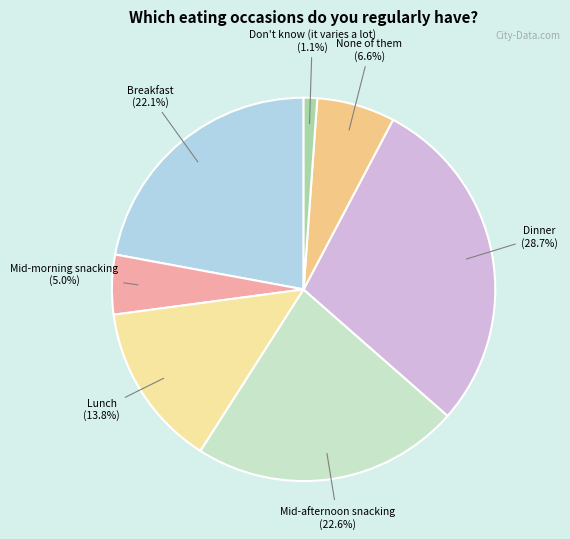

What is the smallest slice in the pie chart?

Don't know (it varies a lot)